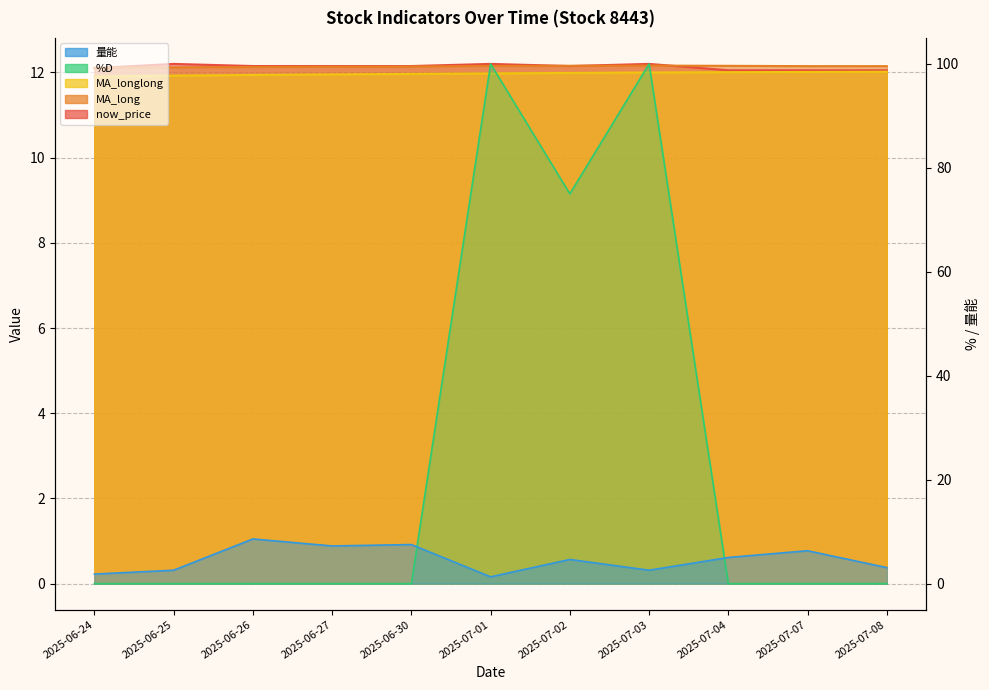

True or false: 量能 and now_price intersect in this chart.

False